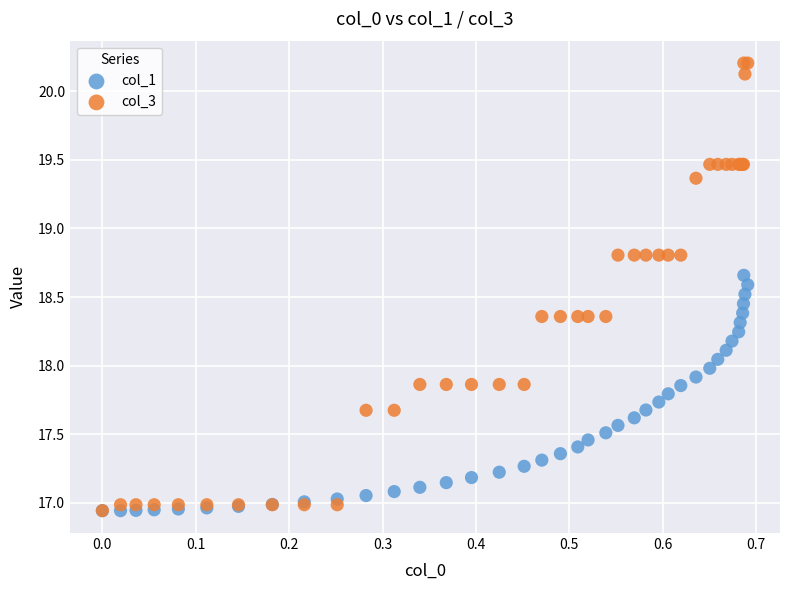

Which series contains the highest Y value?

col_3